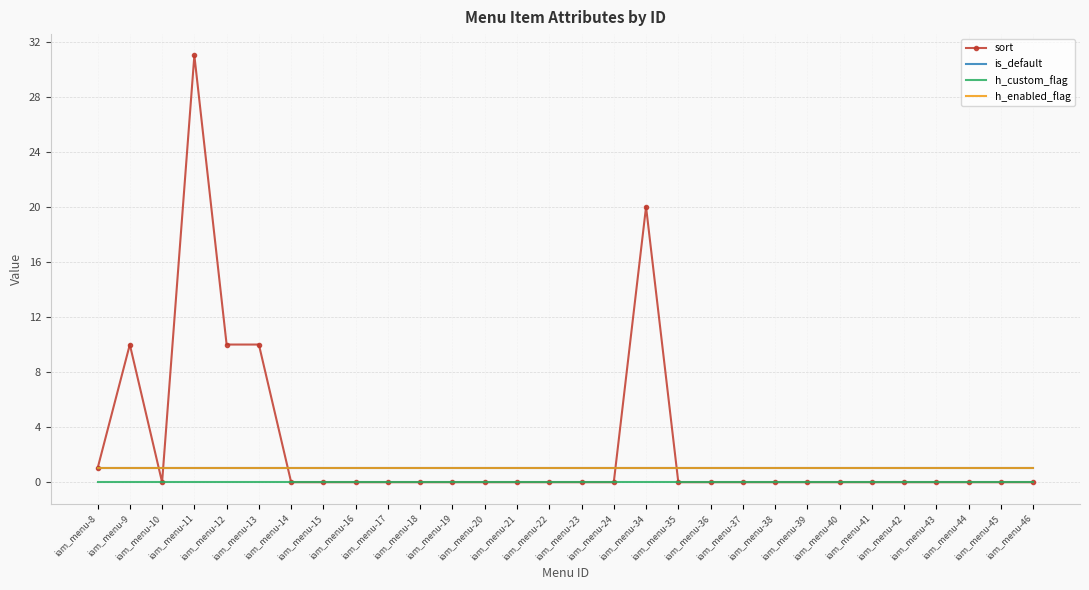

What is the value of the is_default point at the 11th from the left?

1